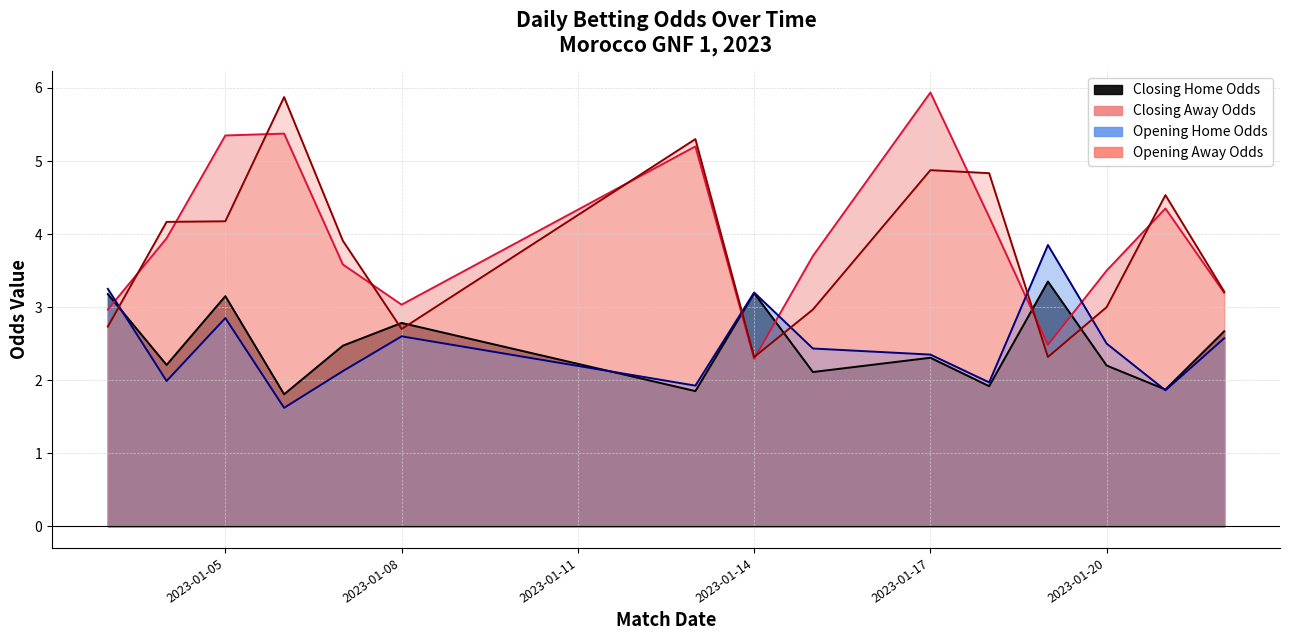

What is the difference between the highest and lowest values at 2023-01-05?

2.5